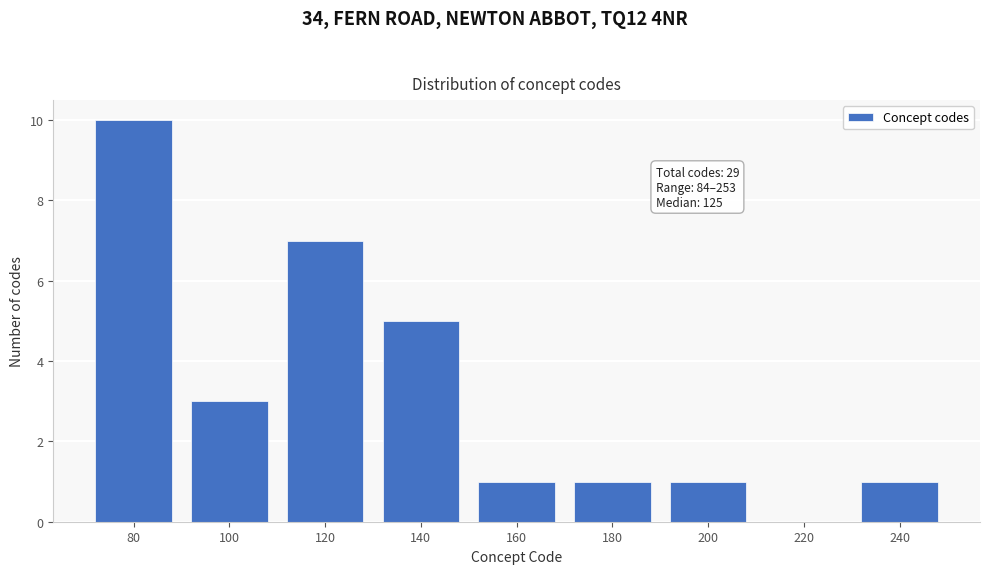

Reading left to right, extract all data points from this chart.

80=10	100=3	120=7	140=5	160=1	180=1	200=1	220=0	240=1